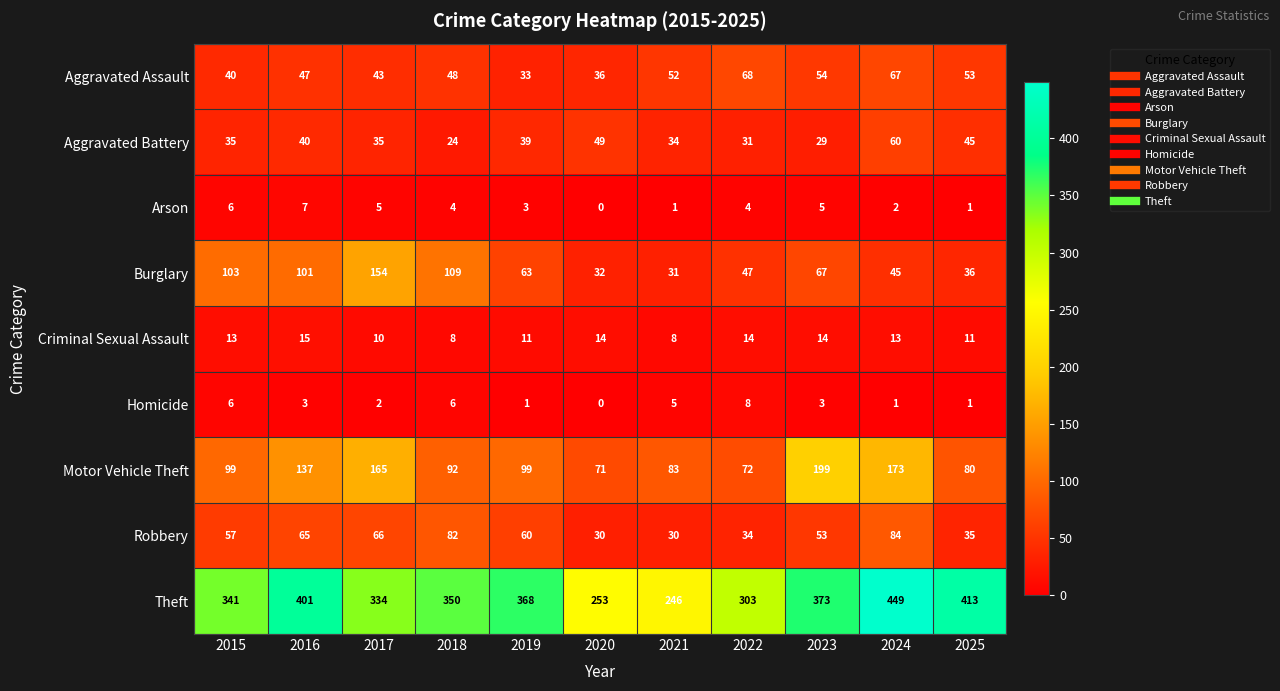

How many categories are shown in the chart?

11